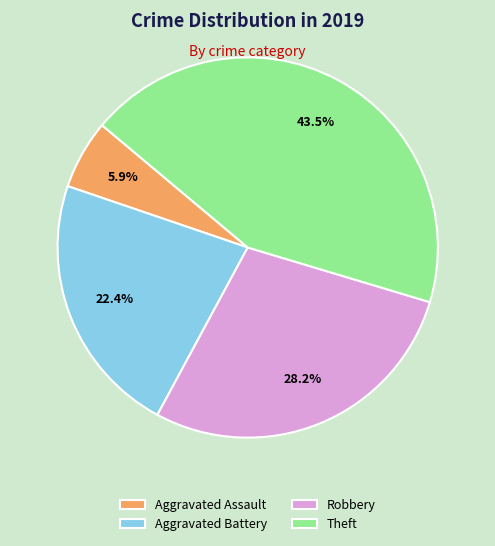

To the nearest percent, what percentage of the pie is Robbery?

28%